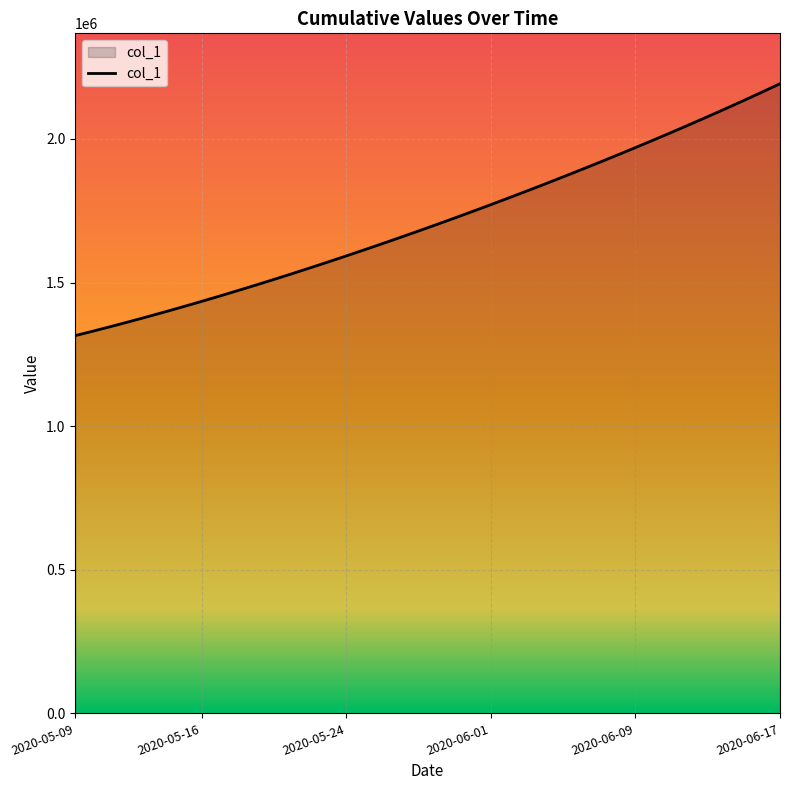

What is the smallest value displayed?

1315099.0